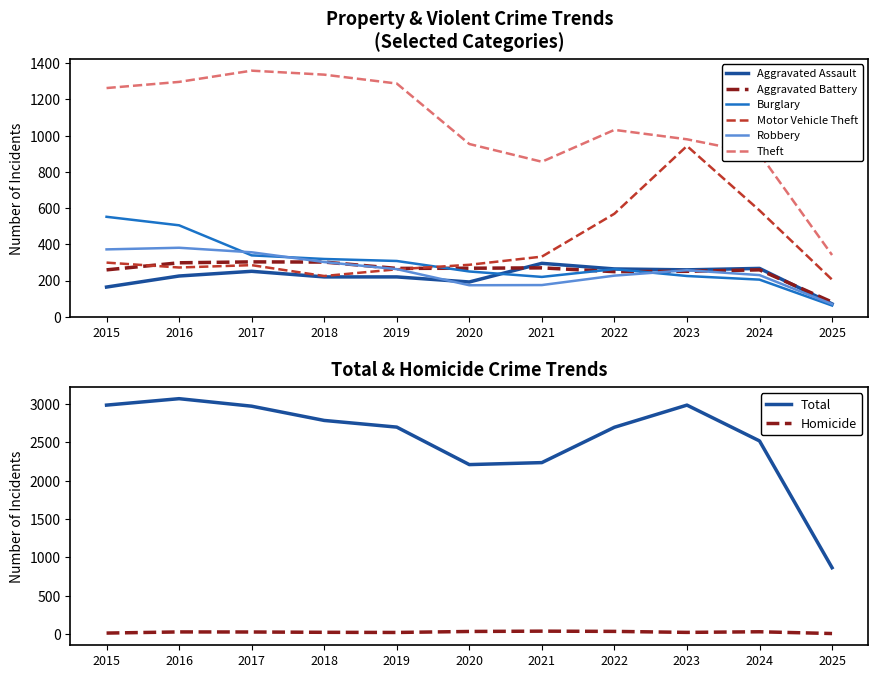

List the series in order of their peak value, lowest first.

Aggravated Assault, Aggravated Battery, Robbery, Burglary, Motor Vehicle Theft, Theft